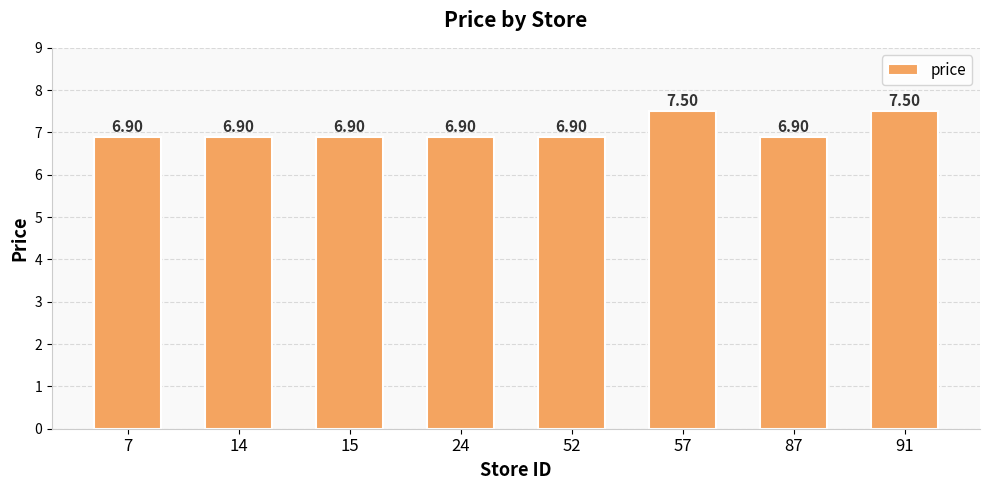

What is the change in value from 7 to 91?

+0.6